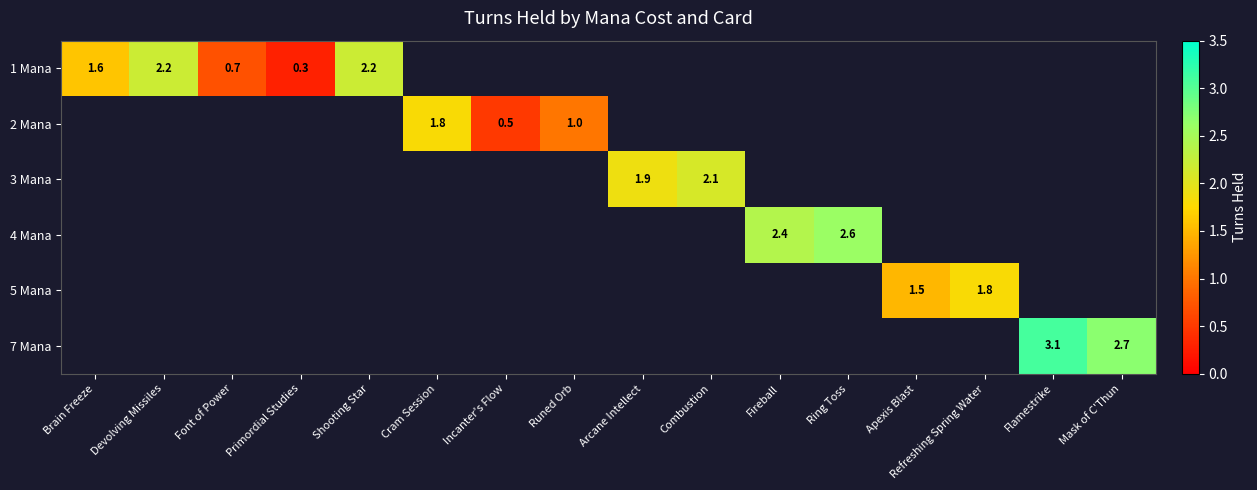

Which series has the widest spread of values?

1 Mana